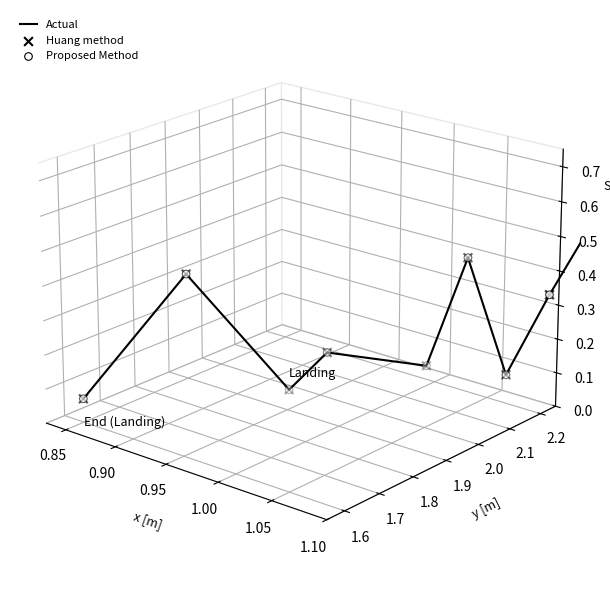

Is the value of Proposed Method at 0.95 greater than the value of Actual at 1.10?

Yes